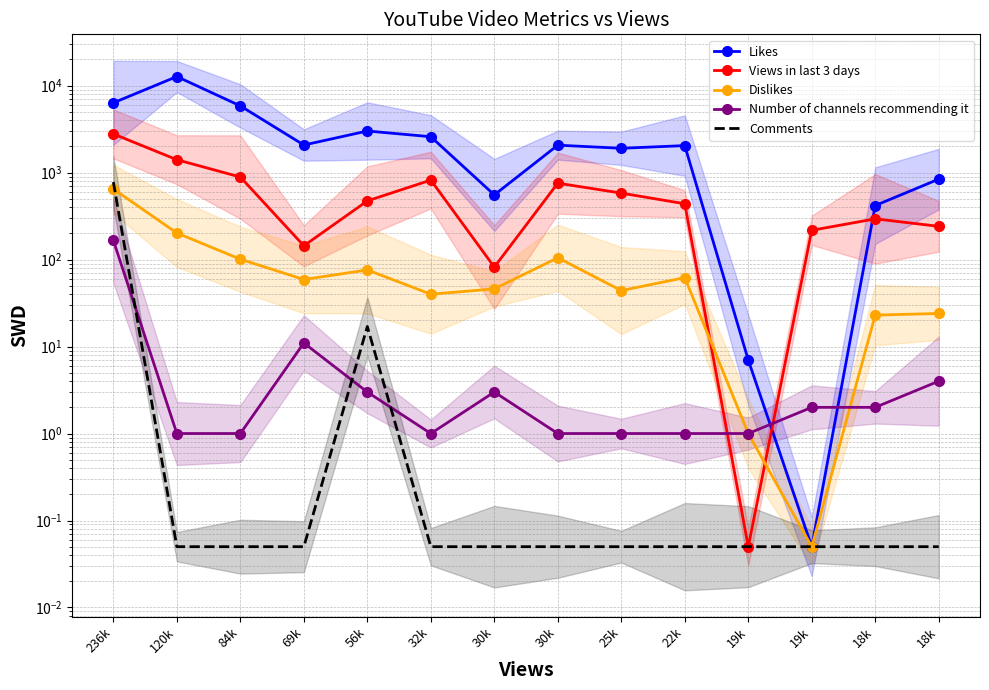

Rank the series at 19k from lowest to highest value.

Views in last 3 days, Comments, Dislikes, Number of channels recommending it, Likes